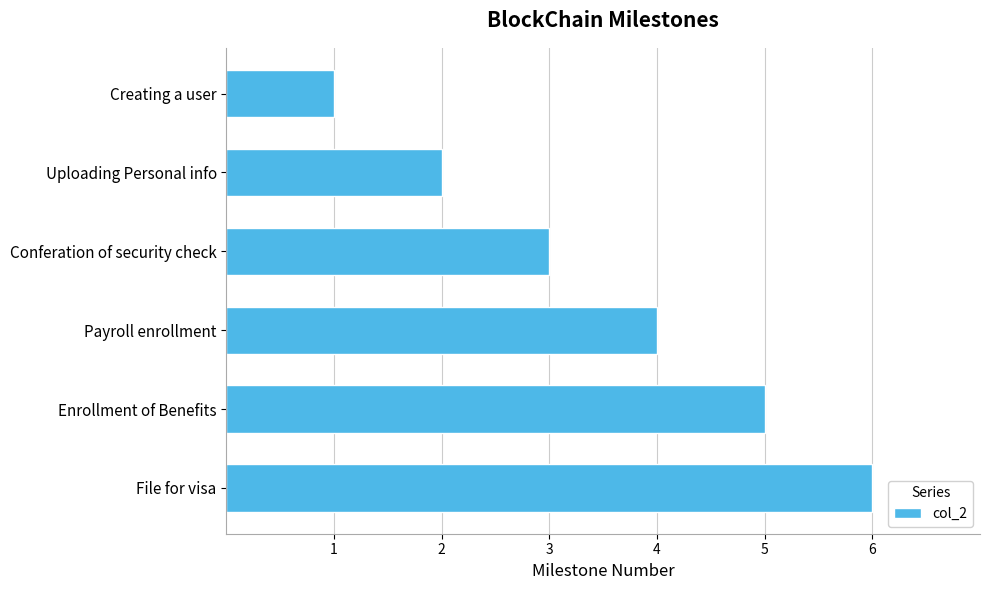

Is it true that the value at File for visa is 6?

True